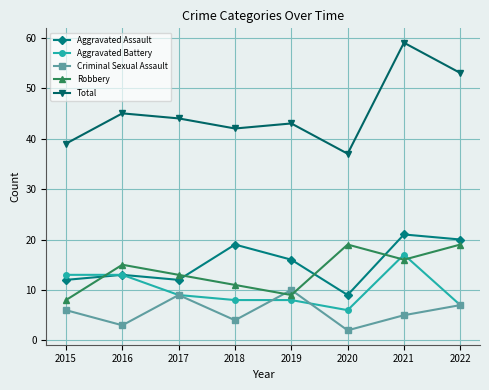

What is the sum of the Aggravated Assault values at 2015 and 2017?

24